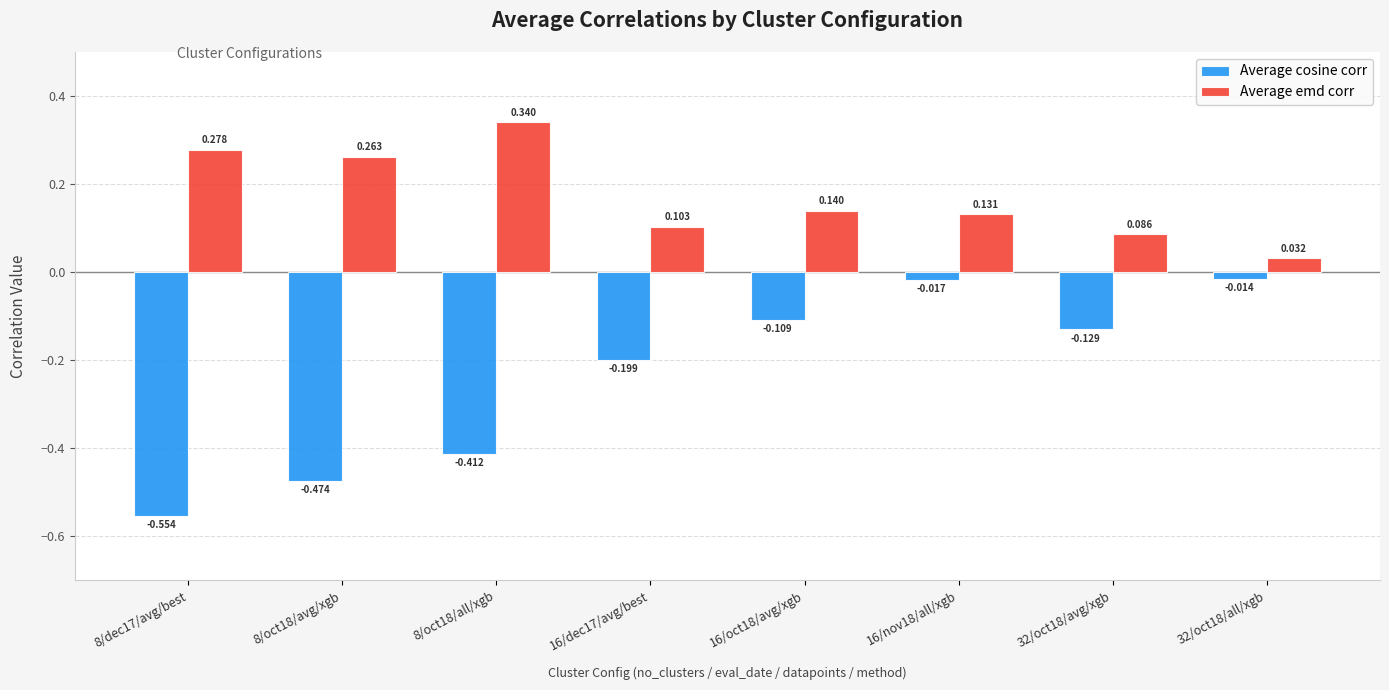

Which series has the largest range (max minus min)?

Average cosine corr